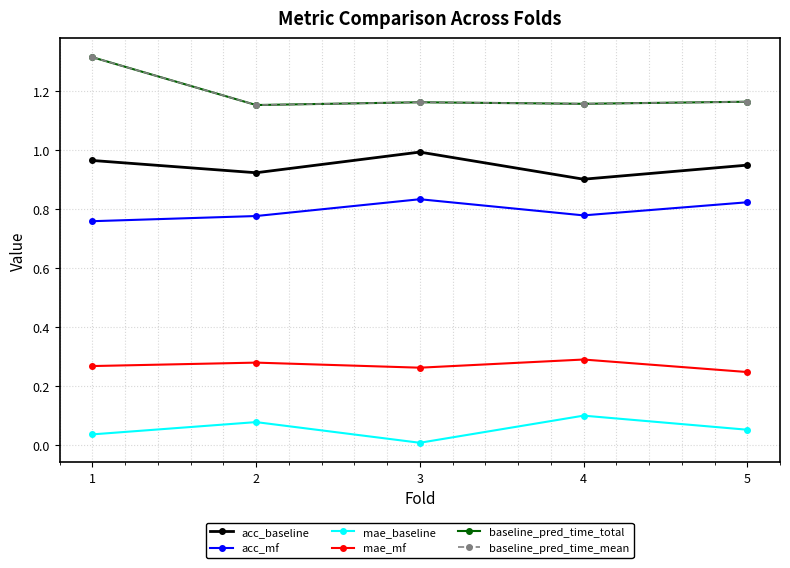

How many interior local peaks does the mae_mf series have?

2